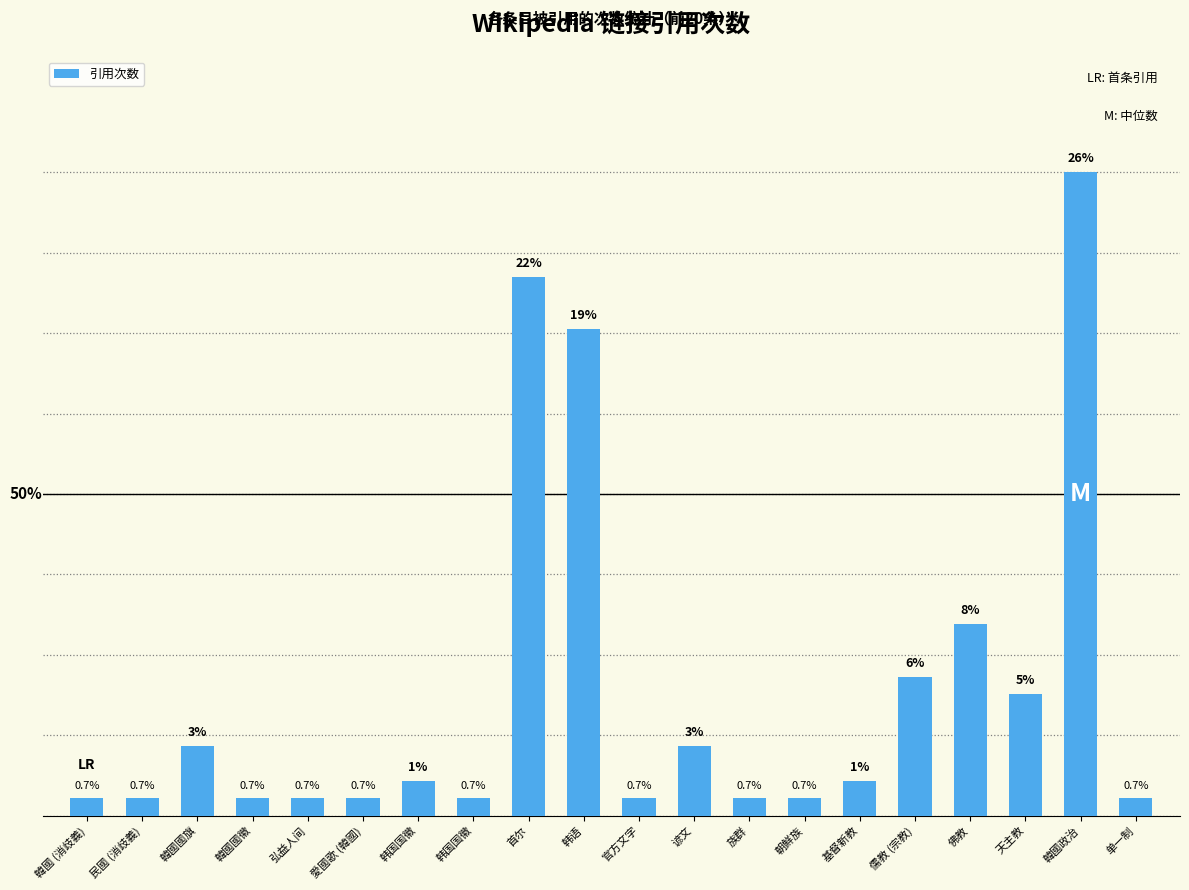

How many data points are above 2?

8